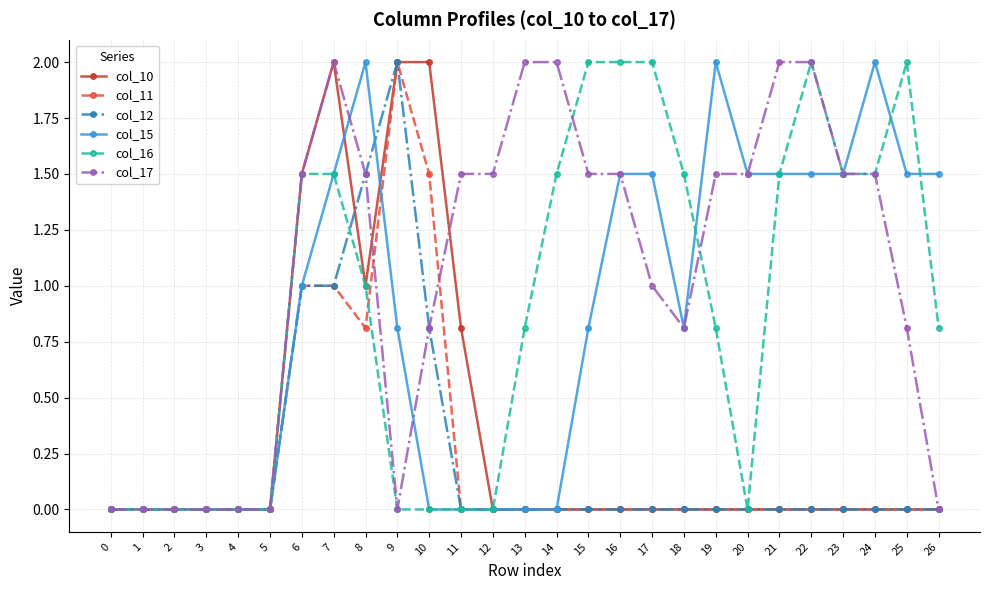

Reading right to left, transcribe all the data shown in this chart.

col_10: 0.0	0.0	0.0	0.0	0.0	0.0	0.0	0.0	0.0	0.0	0.0	0.0	0.0	0.0	0.0	0.8	2.0	2.0	1.0	2.0	1.5	0.0	0.0	0.0	0.0	0.0	0.0
col_11: 0.0	0.0	0.0	0.0	0.0	0.0	0.0	0.0	0.0	0.0	0.0	0.0	0.0	0.0	0.0	0.0	1.5	2.0	0.8	1.0	1.0	0.0	0.0	0.0	0.0	0.0	0.0
col_12: 0.0	0.0	0.0	0.0	0.0	0.0	0.0	0.0	0.0	0.0	0.0	0.0	0.0	0.0	0.0	0.0	0.8	2.0	1.5	1.0	1.0	0.0	0.0	0.0	0.0	0.0	0.0
col_15: 1.5	1.5	2.0	1.5	1.5	1.5	1.5	2.0	0.8	1.5	1.5	0.8	0.0	0.0	0.0	0.0	0.0	0.8	2.0	1.5	1.0	0.0	0.0	0.0	0.0	0.0	0.0
col_16: 0.8	2.0	1.5	1.5	2.0	1.5	0.0	0.8	1.5	2.0	2.0	2.0	1.5	0.8	0.0	0.0	0.0	0.0	1.0	1.5	1.5	0.0	0.0	0.0	0.0	0.0	0.0
col_17: 0.0	0.8	1.5	1.5	2.0	2.0	1.5	1.5	0.8	1.0	1.5	1.5	2.0	2.0	1.5	1.5	0.8	0.0	1.5	2.0	1.5	0.0	0.0	0.0	0.0	0.0	0.0